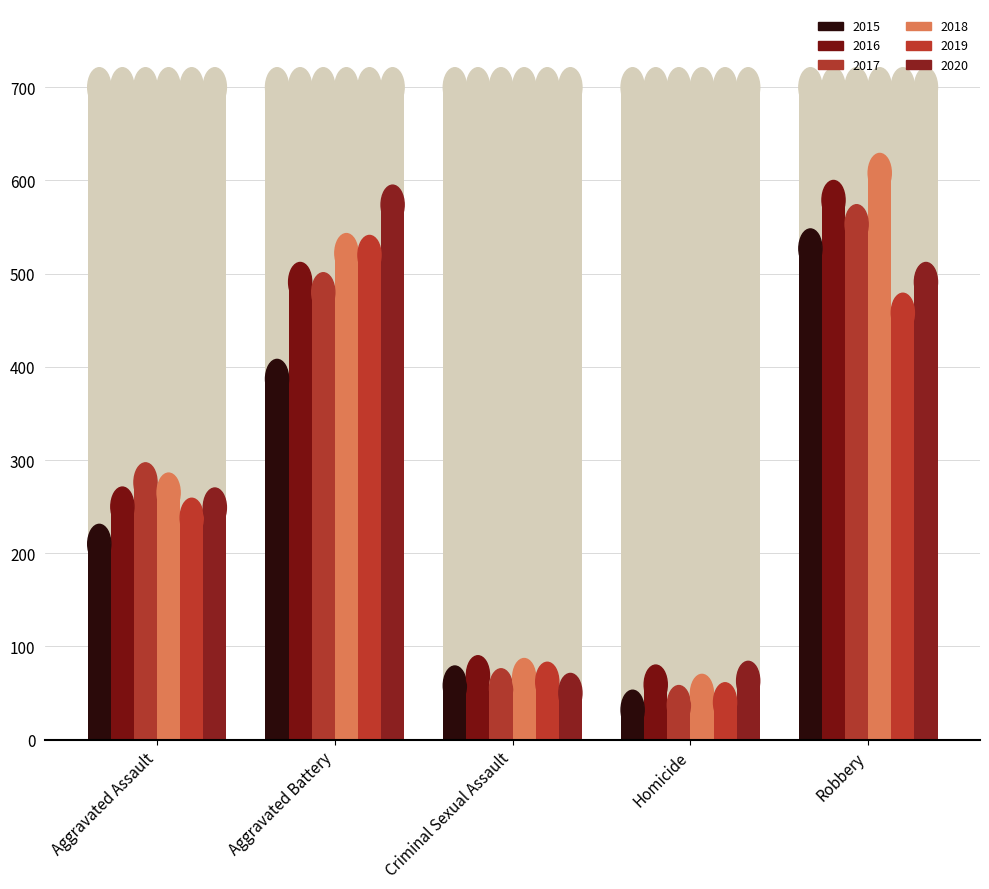

What is the difference between the maximum and second lowest values in the 2016 series?

510